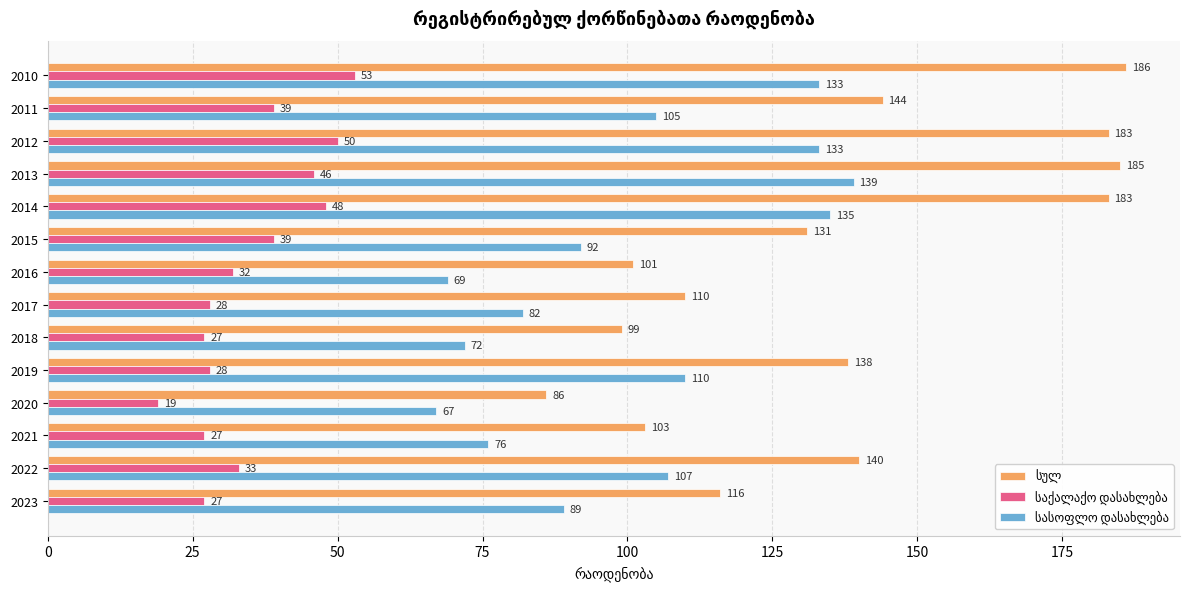

At how many categories does at least one series exceed 96?

13